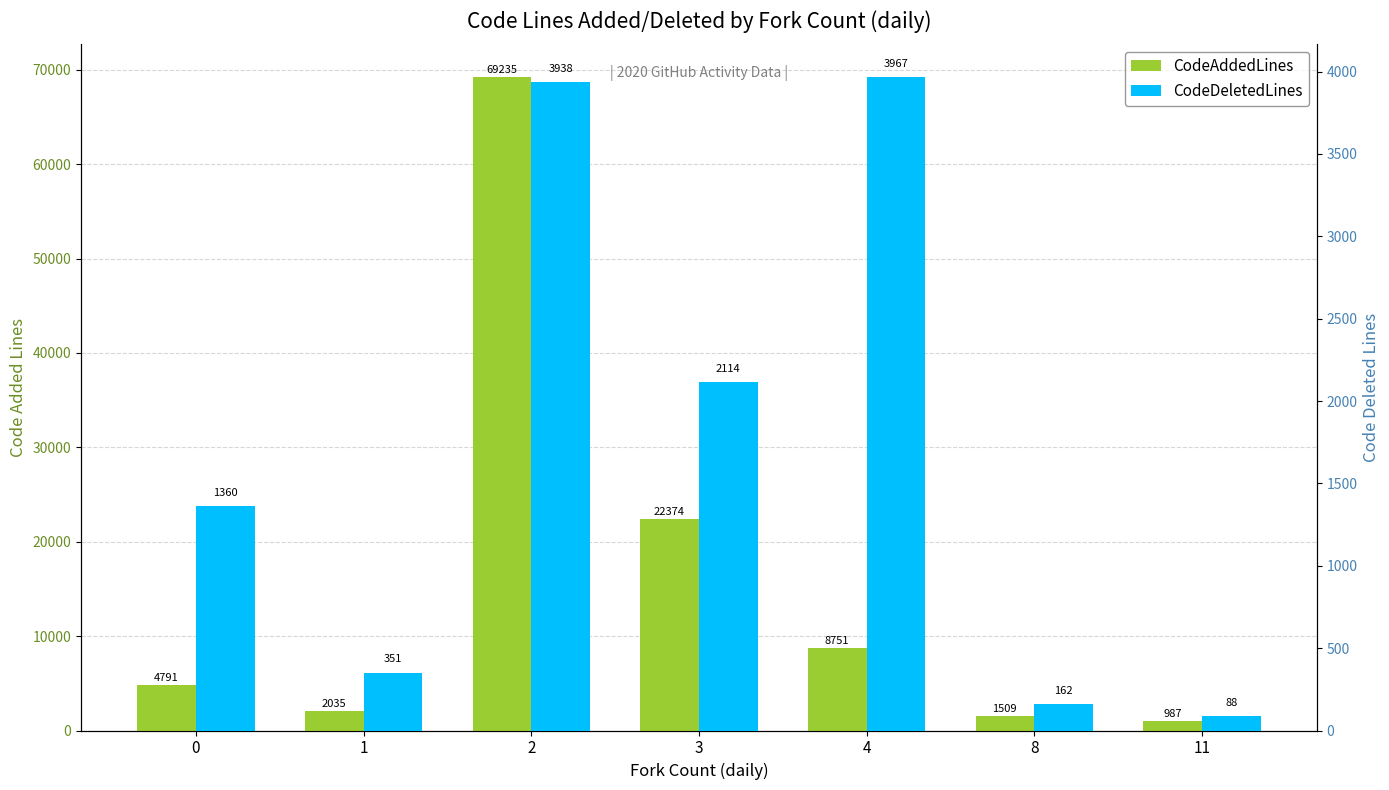

Which category has the lowest value across all series?

11